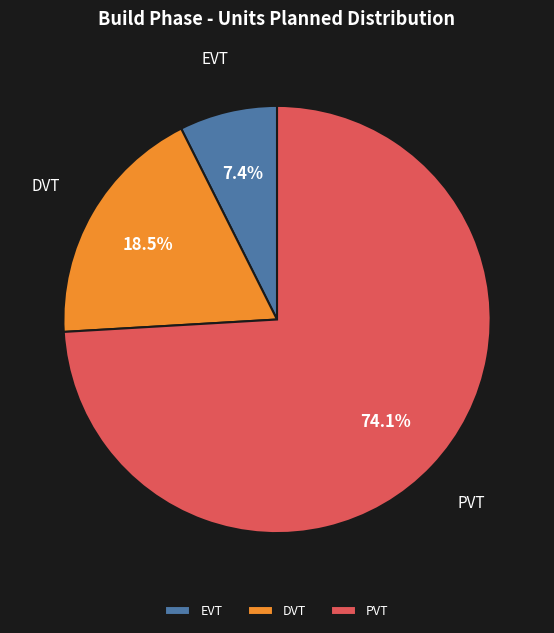

To the nearest percent, what is the difference between the EVT and DVT slice percentages?

11%